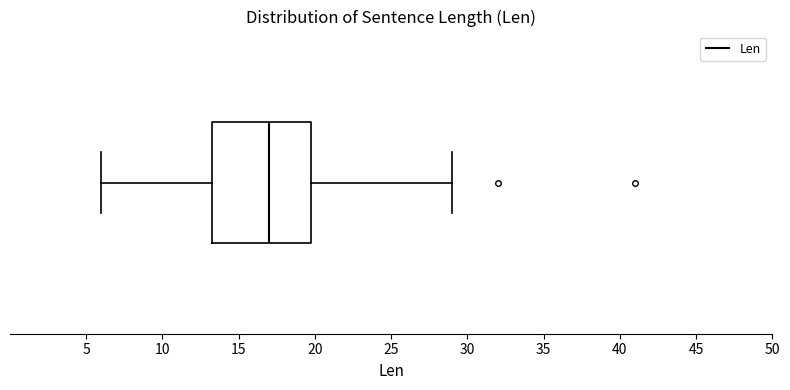

Where does the median line of the box sit on the x-axis? The values are not printed on the chart, so give them approximately, as read against the axis.

17.0